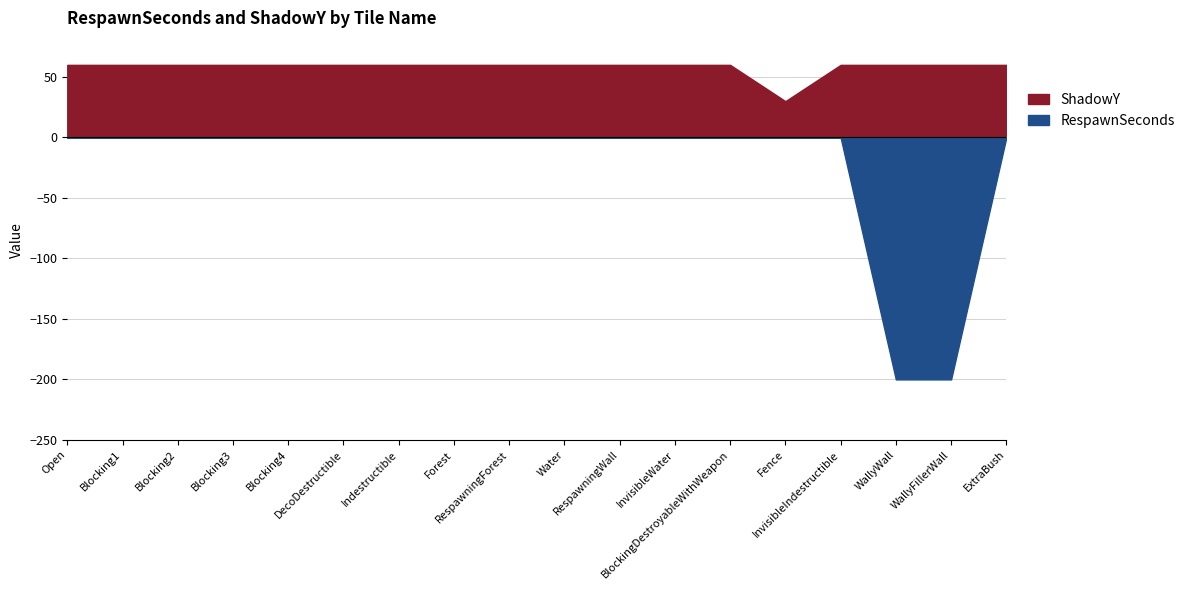

True or false: RespawnSeconds has a value of 119 at Teleport3.

False